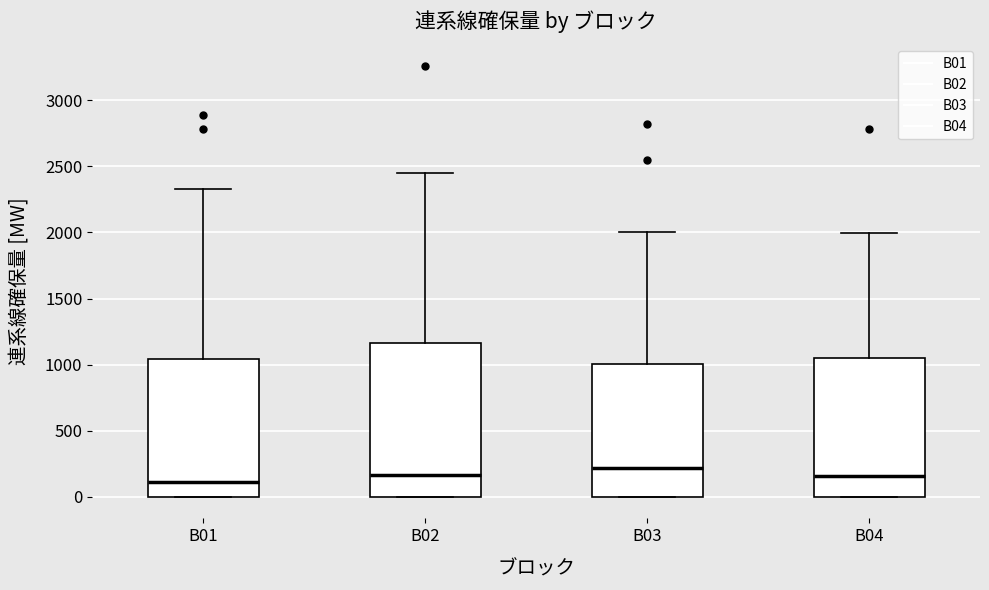

Comparing the boxes themselves (not the whiskers), which one is the tallest?

B02